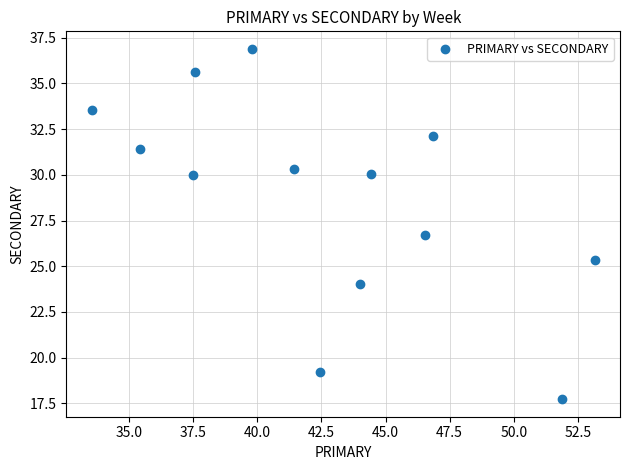

What is the range of Y values (max minus min)?

19.2